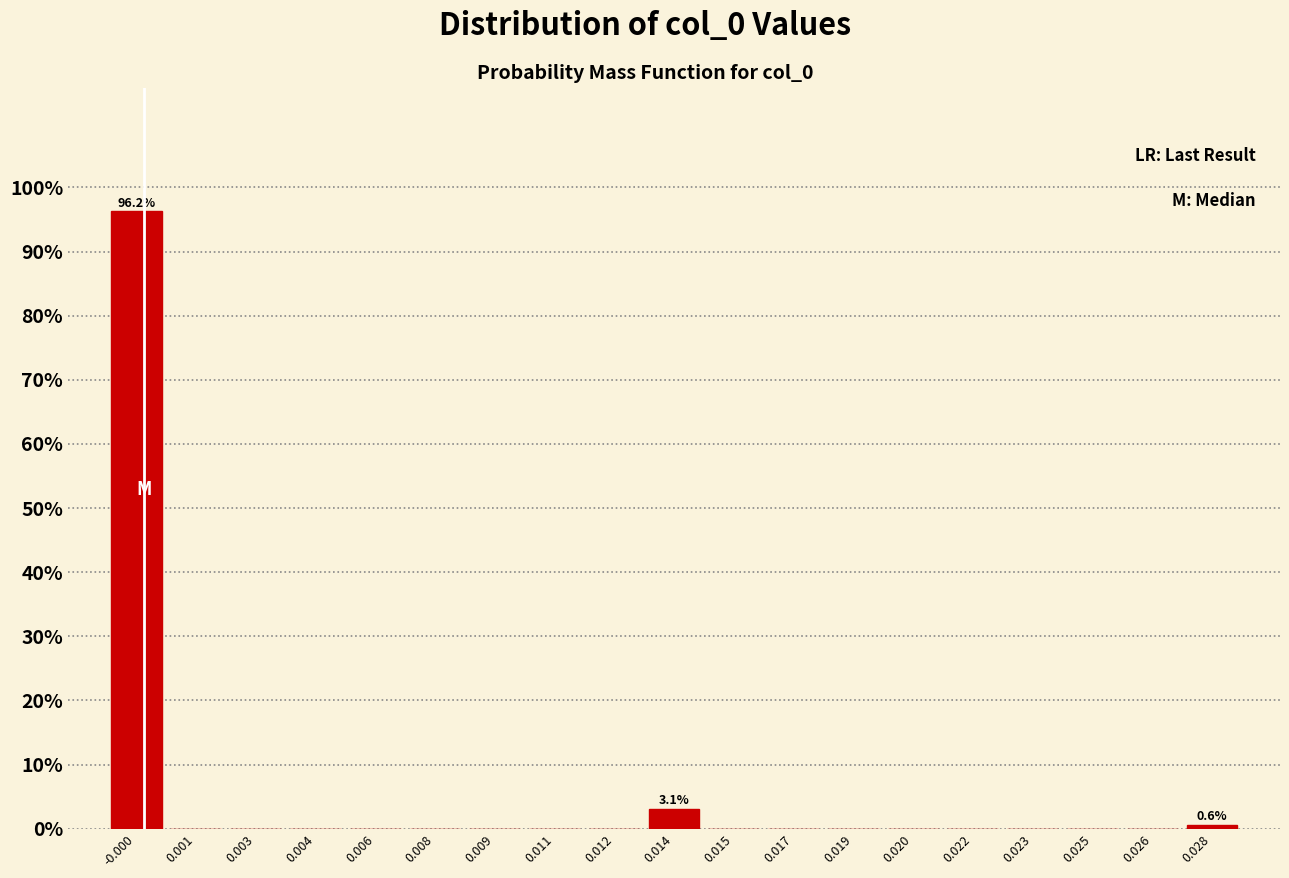

The chart shows a value of 143.1 at -0.000. True or false?

False